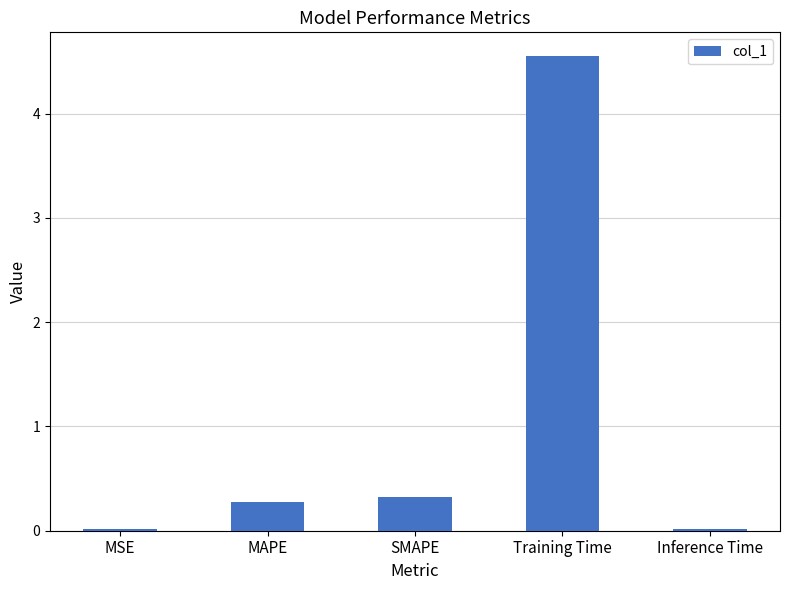

Are the bars grouped side by side (vs. stacked)?

No